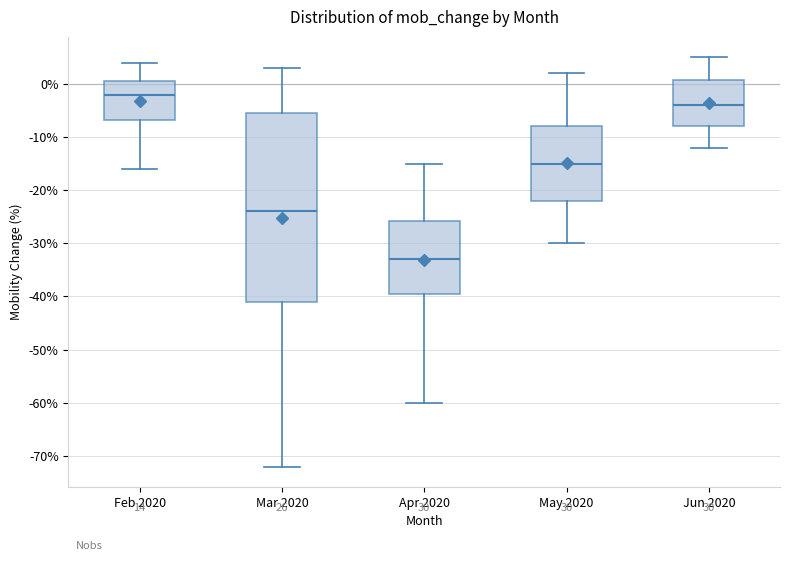

Which box's median line is the highest?

Feb 2020